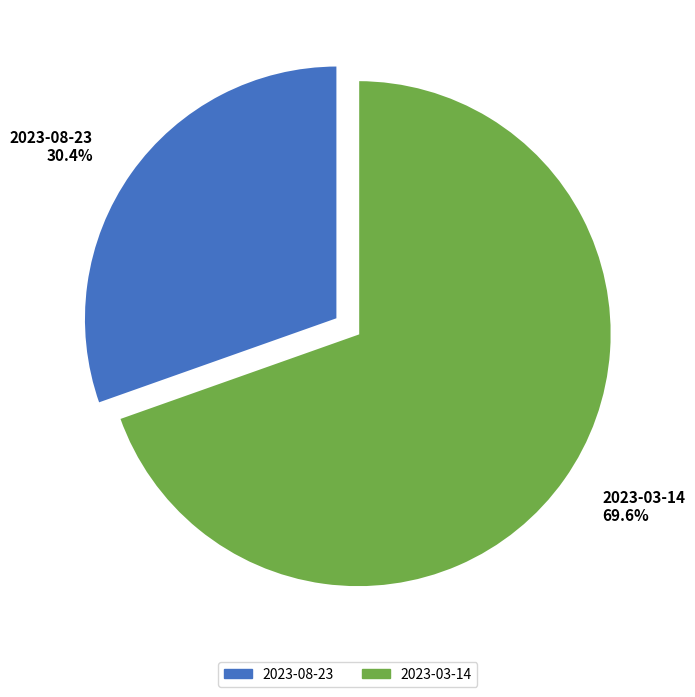

To the nearest percent, what is the difference between the largest and smallest slice percentages?

39%